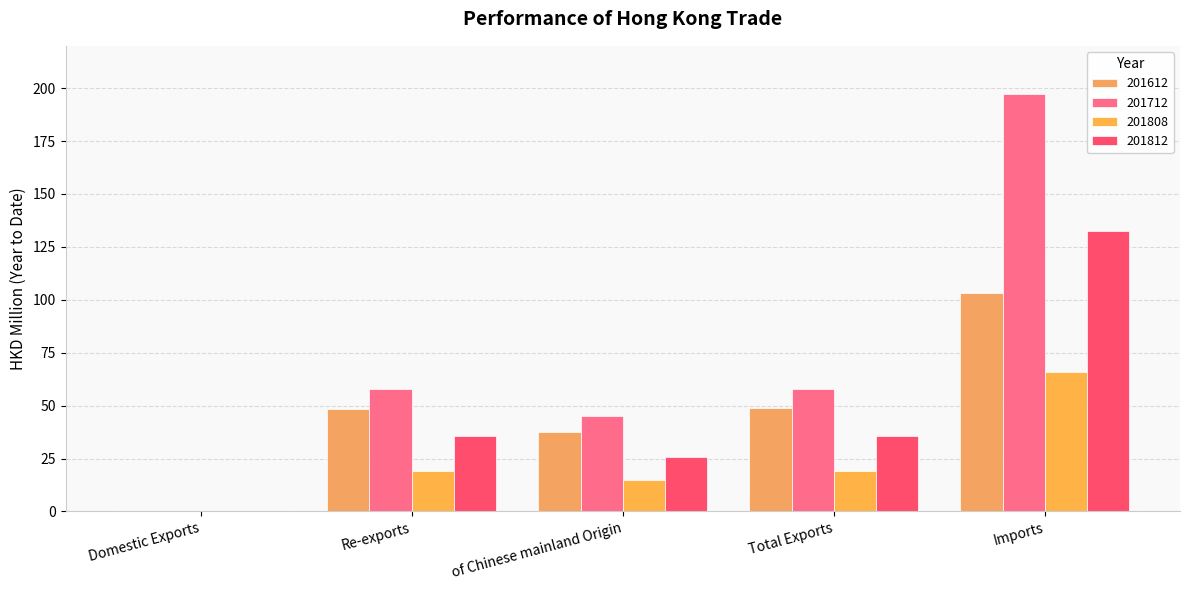

Which series has the largest total across all categories?

201712